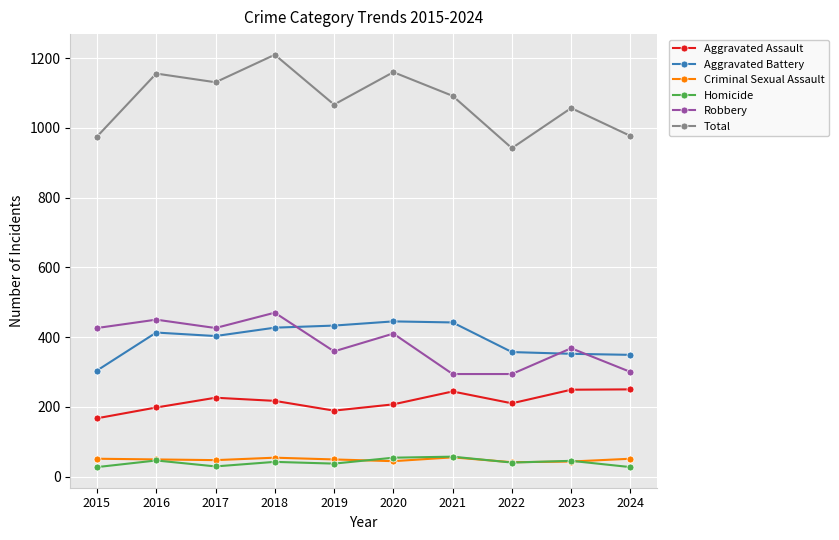

What is the sum of all Aggravated Battery values?

3925